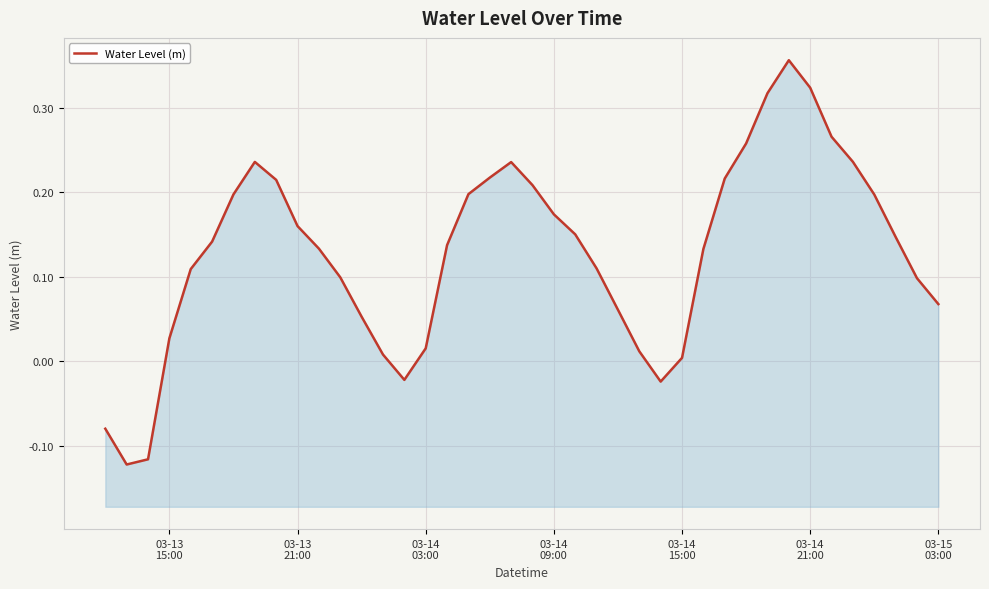

How many values are above zero?

35